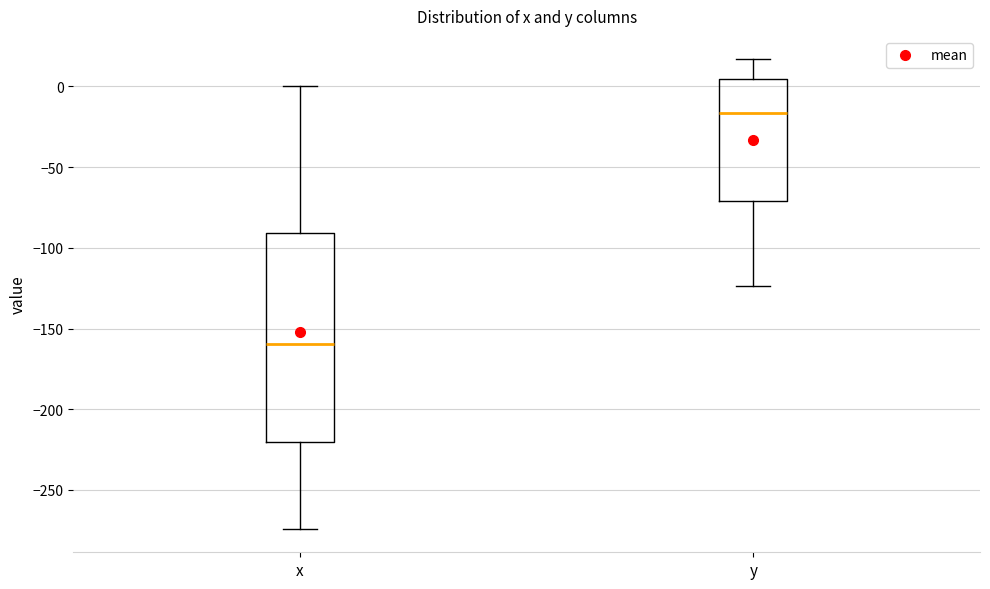

Reading left to right, read every box against the y-axis: the position of its median line, the range the box covers, and the ends of its whiskers. The values are not printed on the chart, so give them approximately, as read against the axis.

x: median -160, box -220 to -90, whiskers -275 to 0
y: median -15, box -70 to 5, whiskers -125 to 15